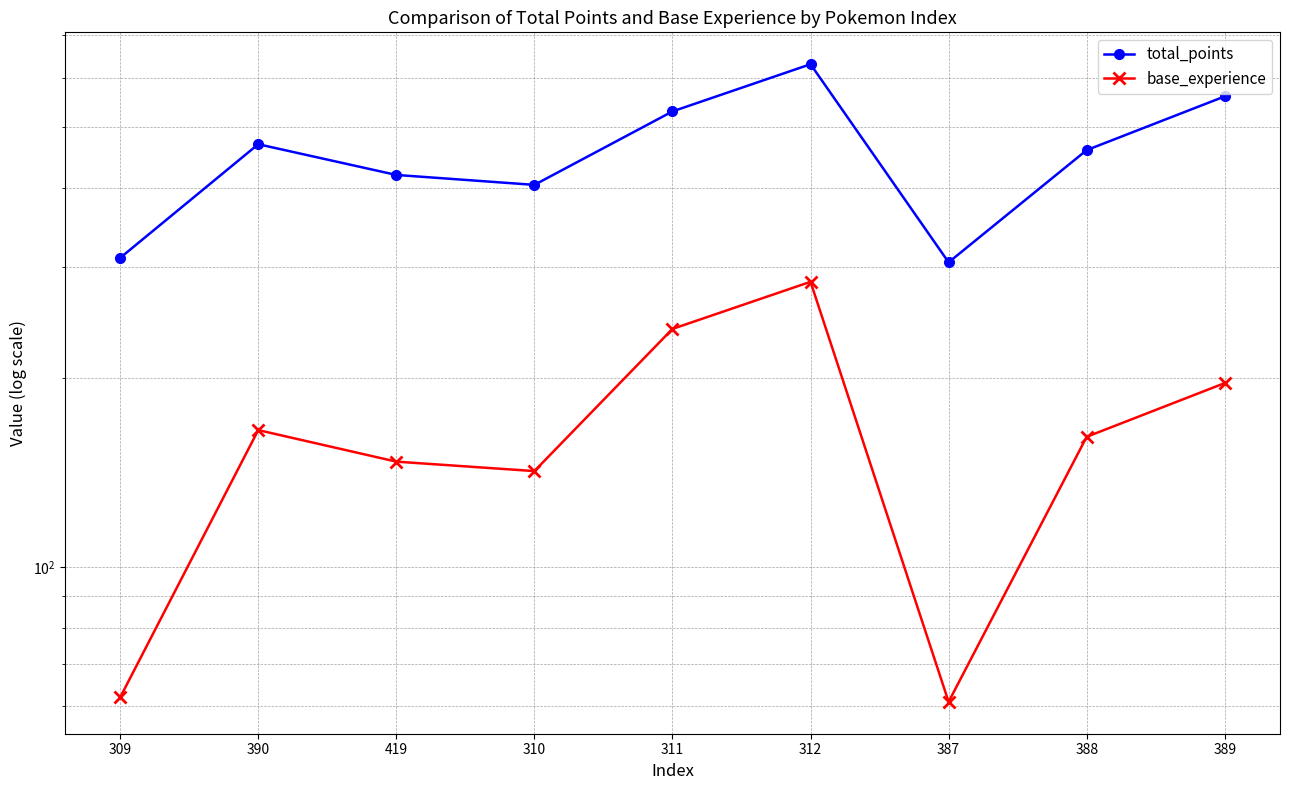

List the series in order of their peak value, highest first.

total_points, base_experience